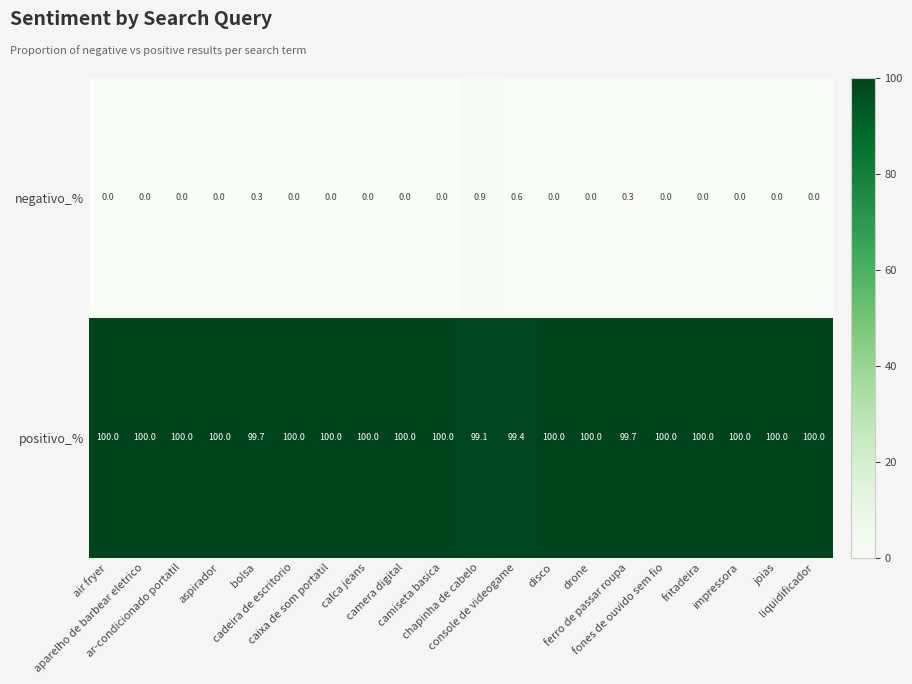

What is the sum of all negativo_% values?

2.1